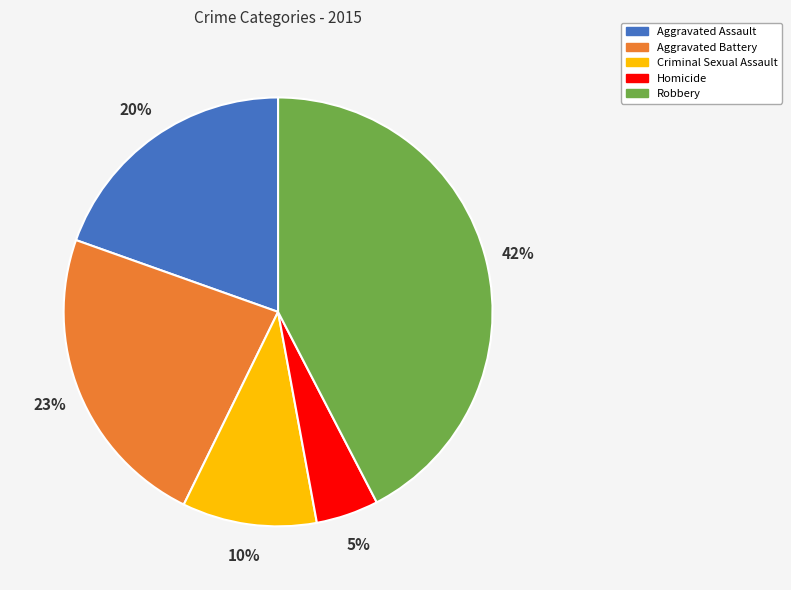

Is there any slice that represents more than half of the pie?

No